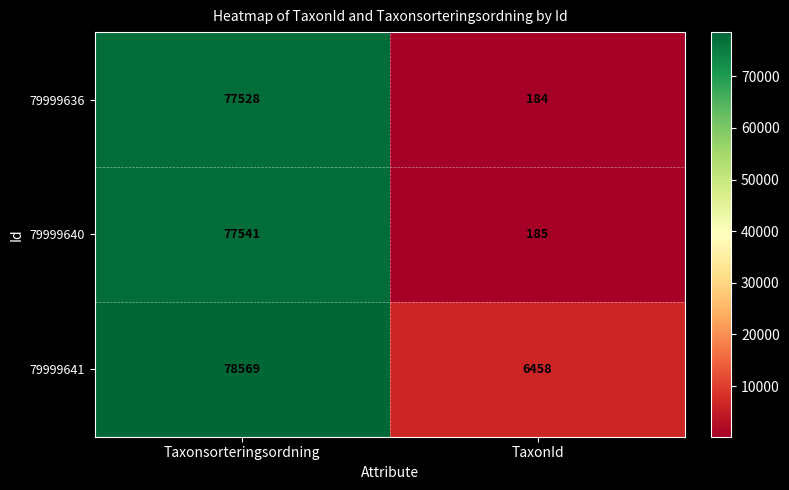

Reading left to right, list all the values displayed in this chart.

79999636: Taxonsorteringsordning=77528	TaxonId=184
79999640: Taxonsorteringsordning=77541	TaxonId=185
79999641: Taxonsorteringsordning=78569	TaxonId=6458